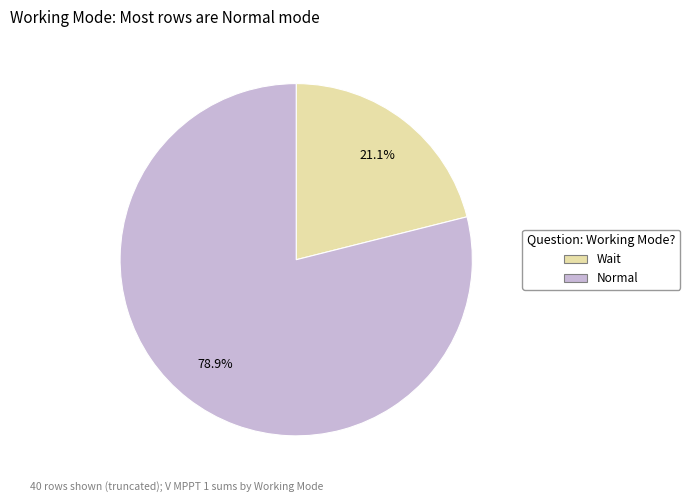

Is there any slice that represents more than half of the pie?

Yes